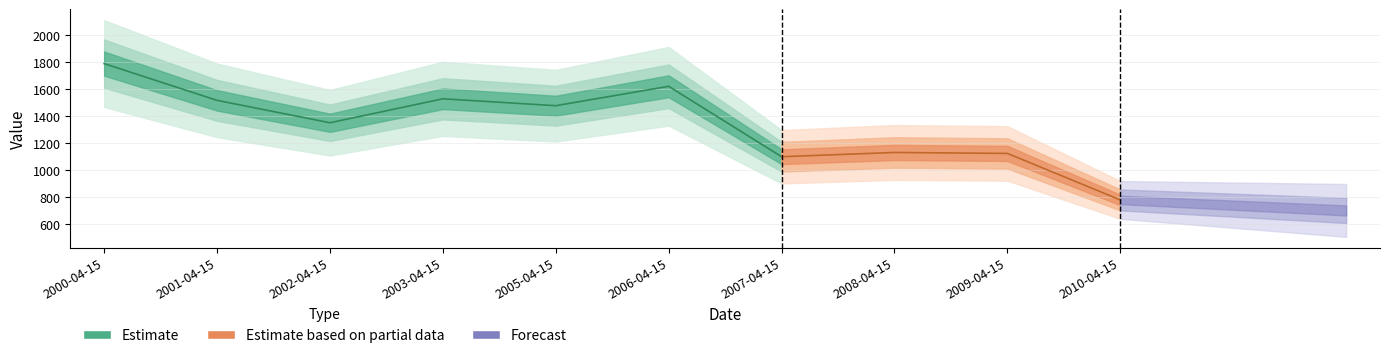

Reading left to right, transcribe all the data shown in this chart.

2000-04-15=1788.1	2001-04-15=1515.6	2002-04-15=1349.6	2003-04-15=1527.1	2005-04-15=1476.1	2006-04-15=1619.8	2007-04-15=1097.9	2008-04-15=1129.3	2009-04-15=1122.3	2010-04-15=777.5